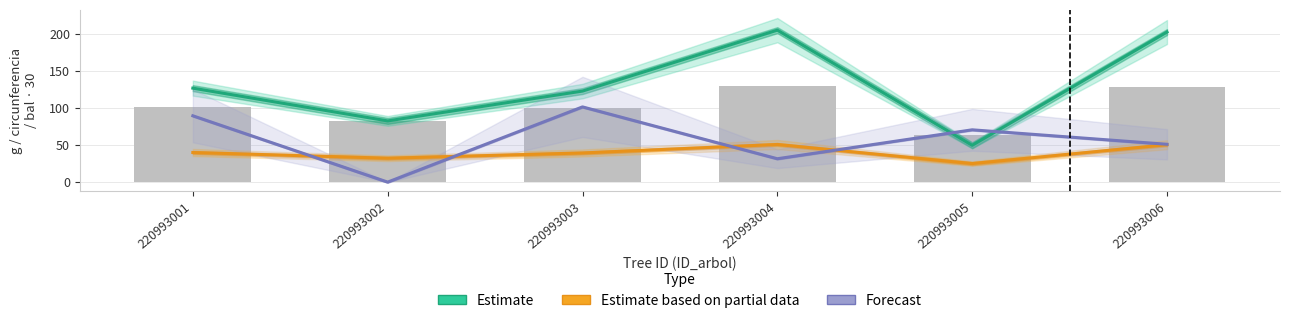

What are all the series names shown in the legend?

Estimate, Estimate based on partial data, Forecast